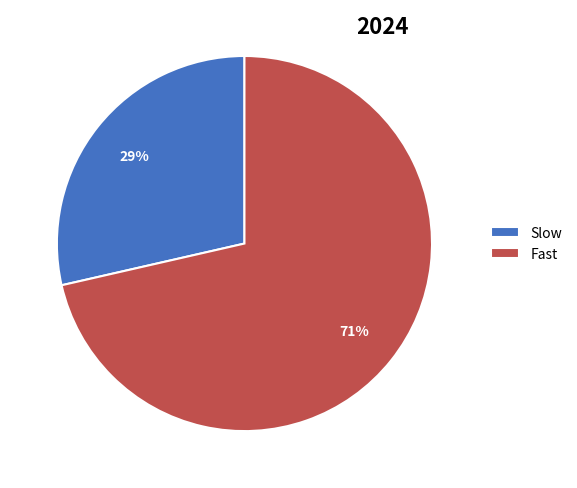

Combined, do Fast and Slow account for over 50%?

Yes